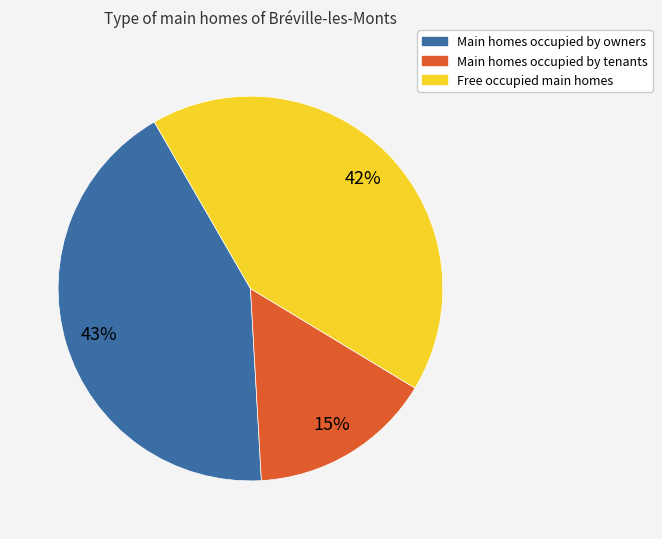

To the nearest percent, what is the average slice percentage?

33%